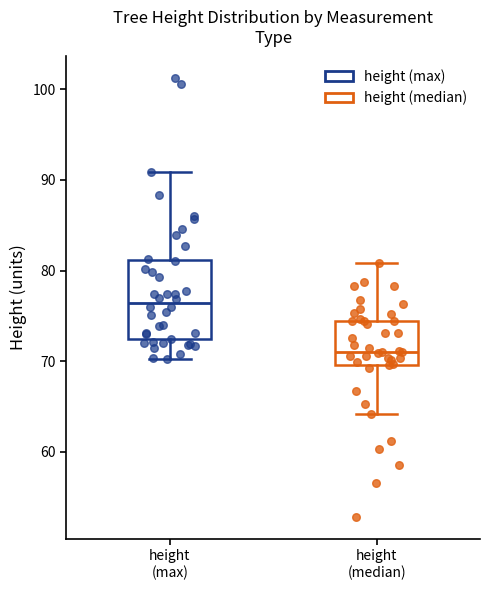

Which box's median line is the highest?

height (max)